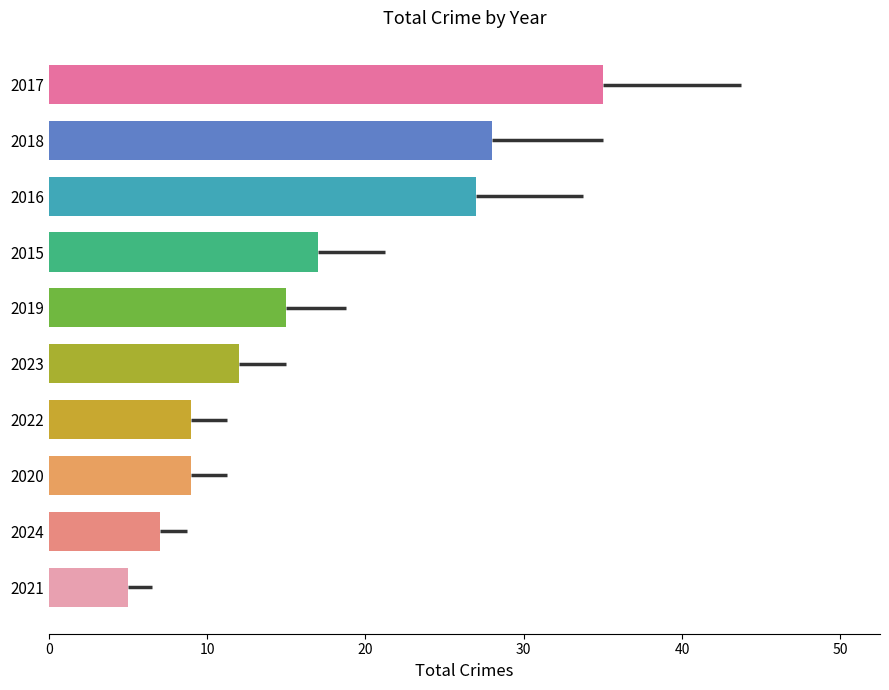

True or false: the data shows 17 at 2018.

False